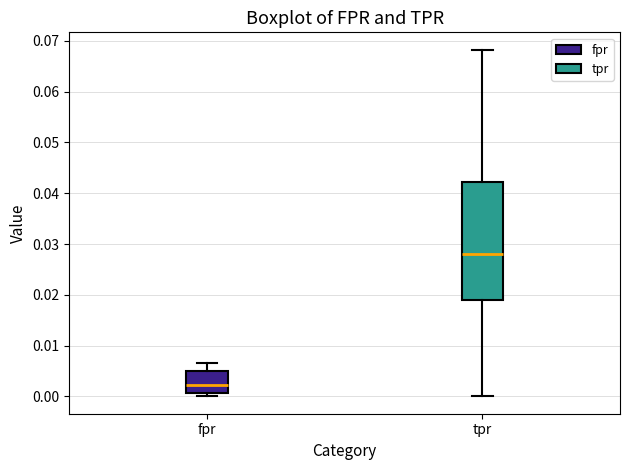

Which box is the tallest, from its lower edge to its upper edge?

tpr